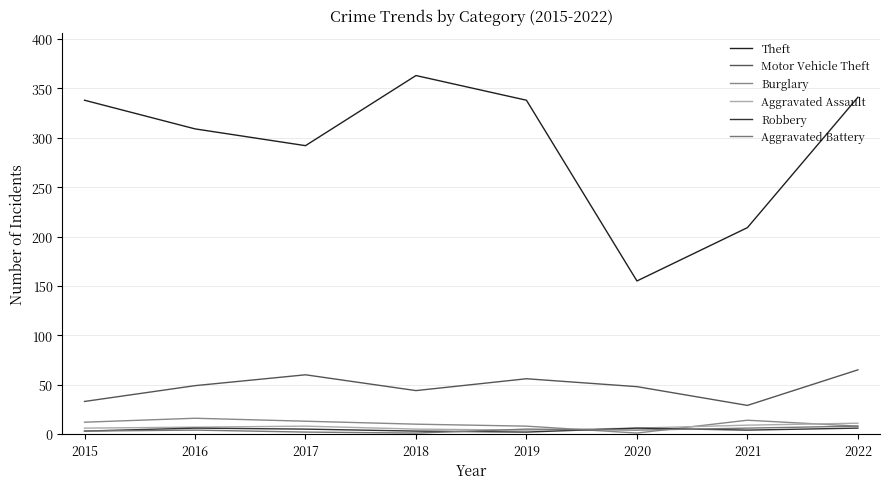

What is the average value of the Robbery series?

4